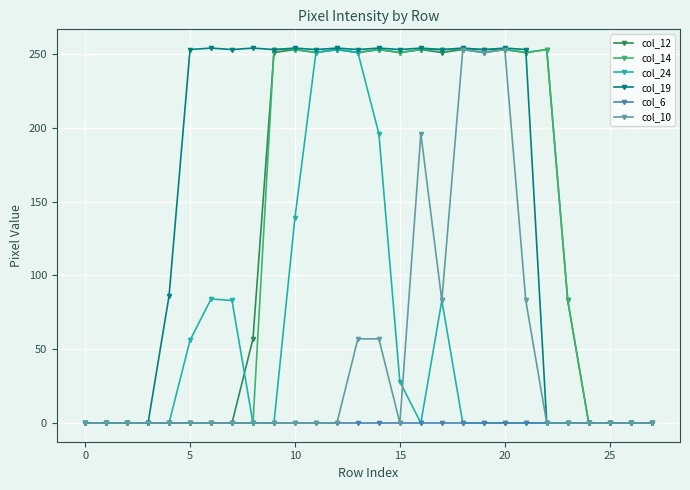

At how many categories does at least one series exceed 127?

18